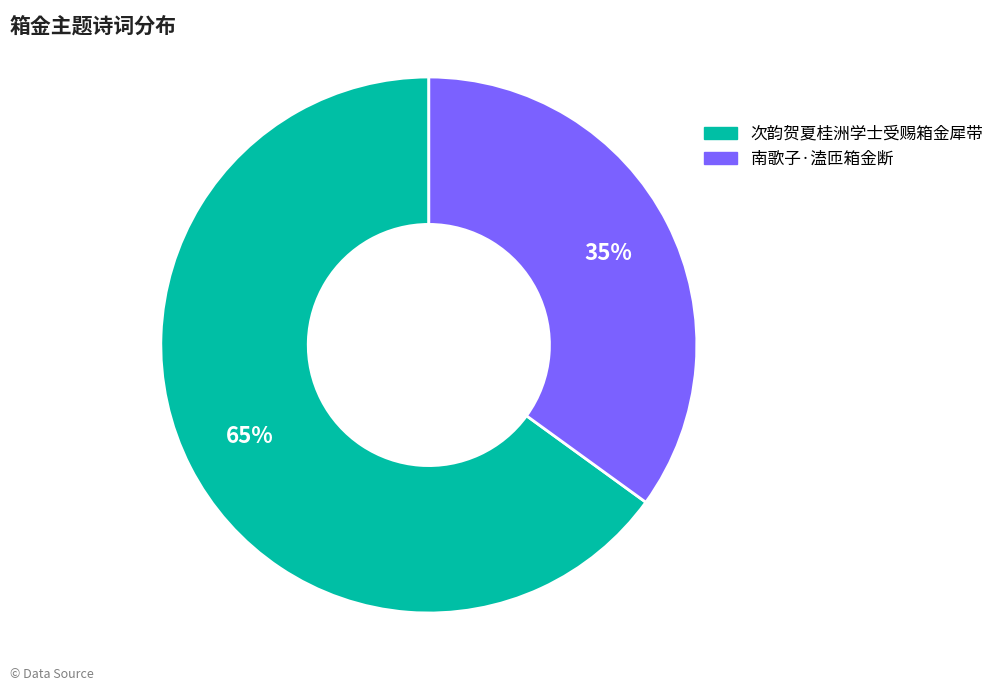

Is the sum of 南歌子·溘匝箱金断 and 次韵贺夏桂洲学士受赐箱金犀带 greater than half?

Yes